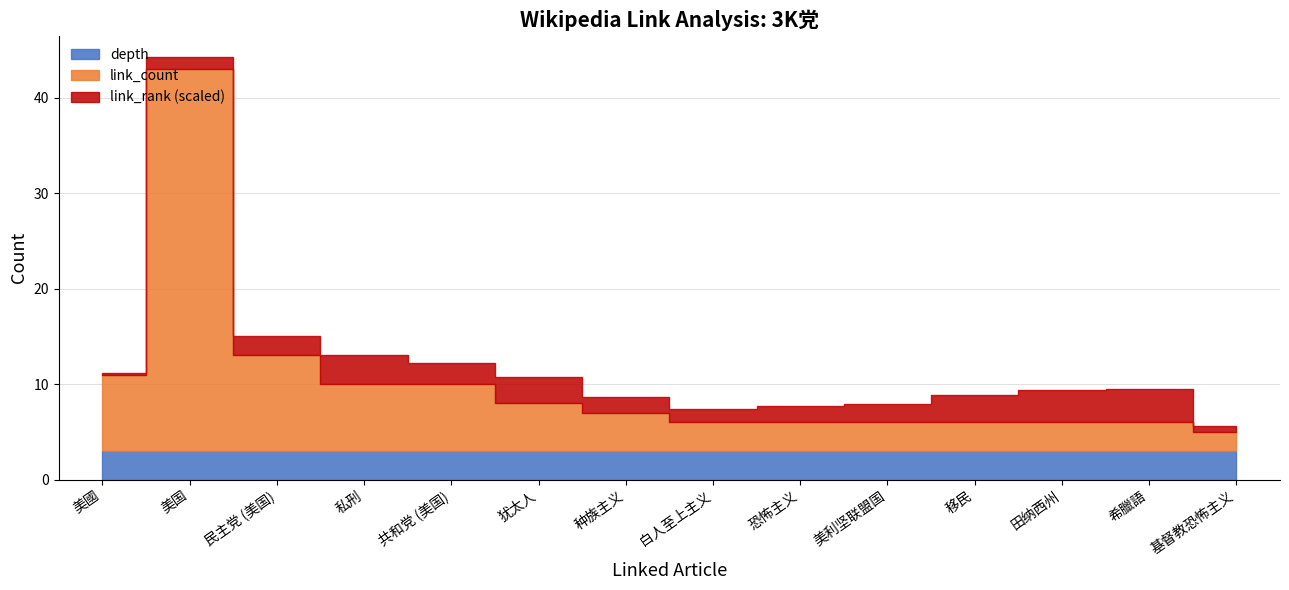

How many lines are shown in the chart?

3